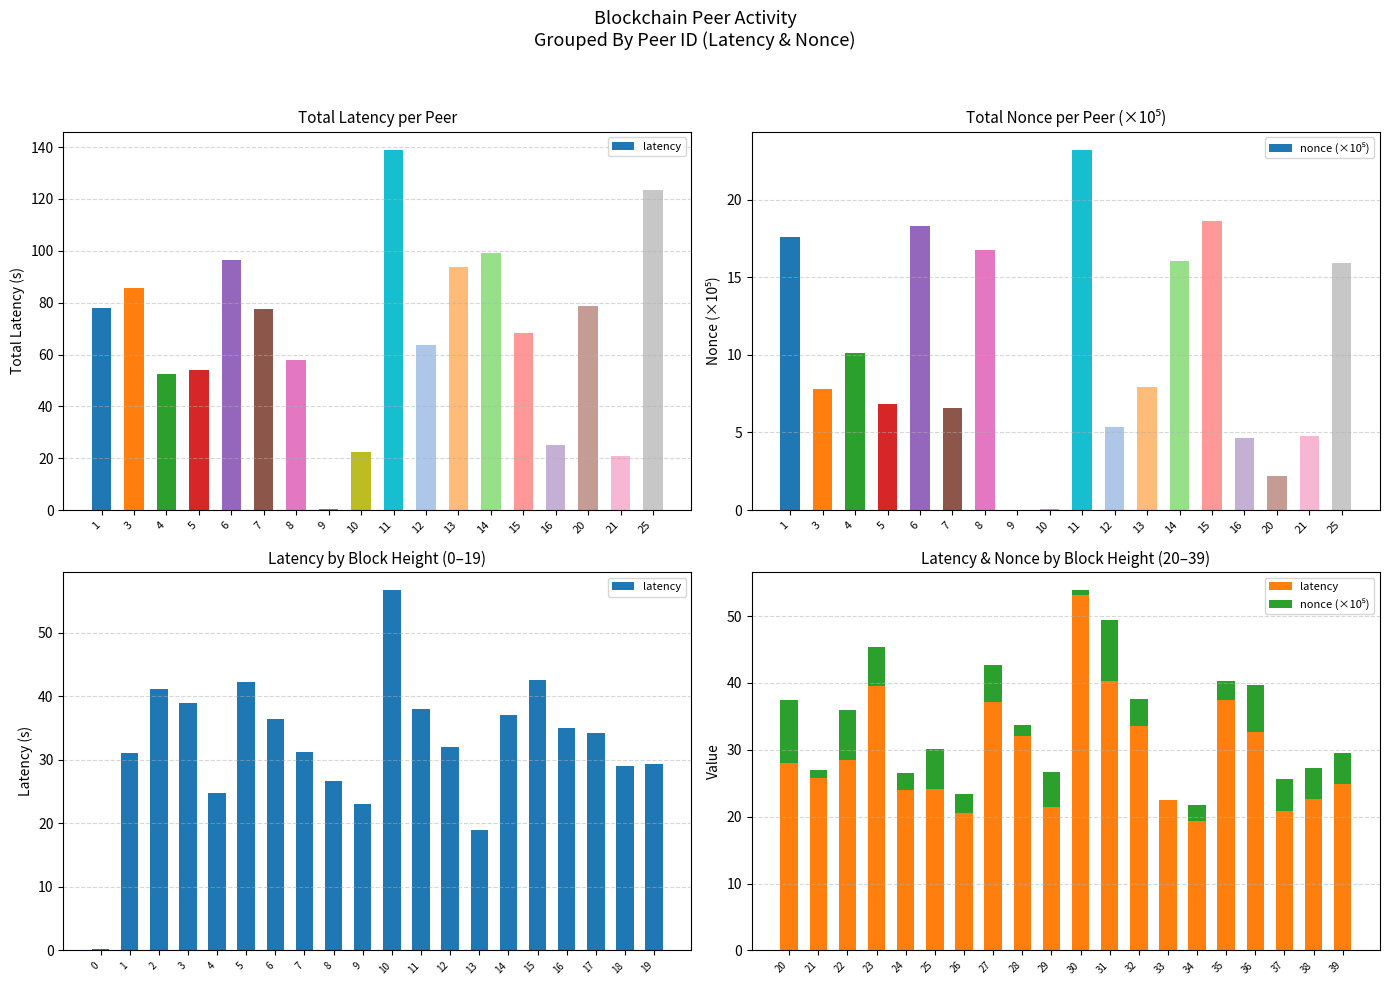

What is the value of the latency bar at the 3rd from the left?

28.4